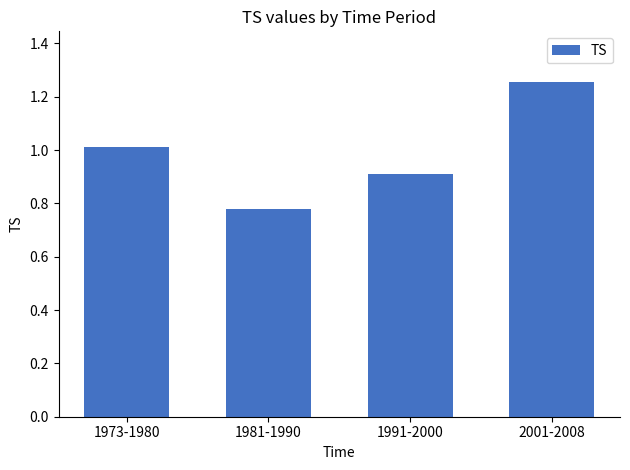

At which category does the chart reach its minimum across all series?

1981-1990